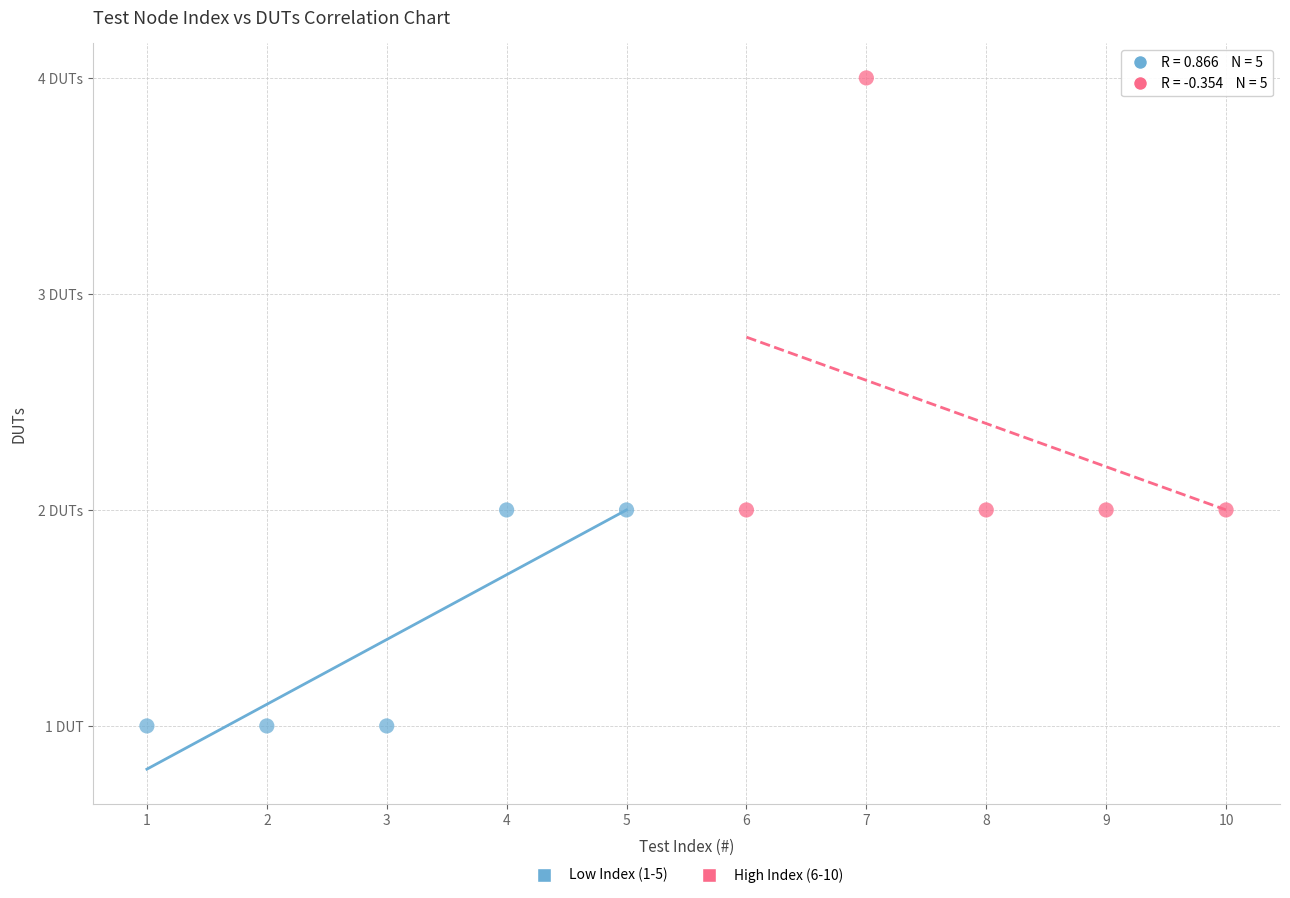

Which series contains the lowest Y value?

Low Index (1-5)